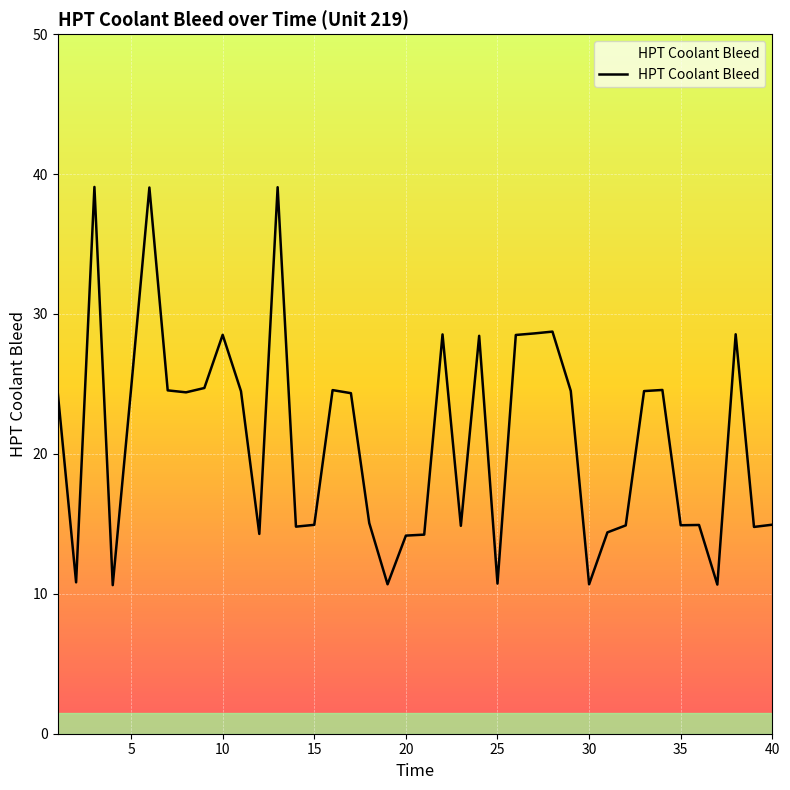

What is the smallest value displayed?

10.6